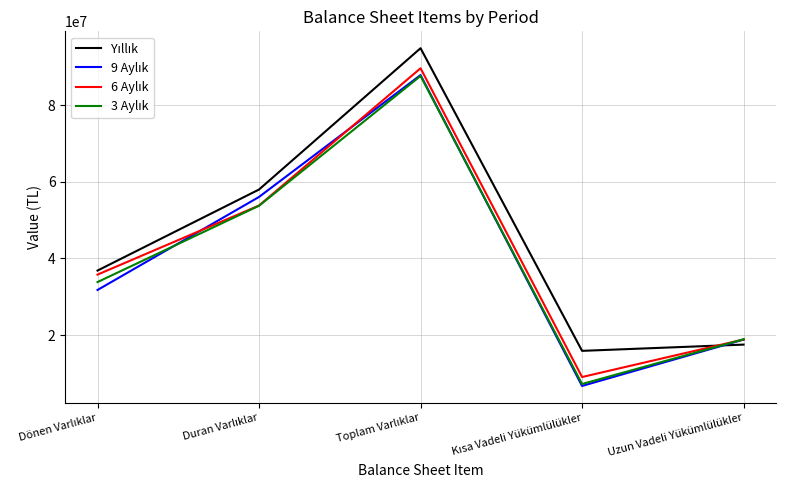

What is the smallest value displayed?

6754076